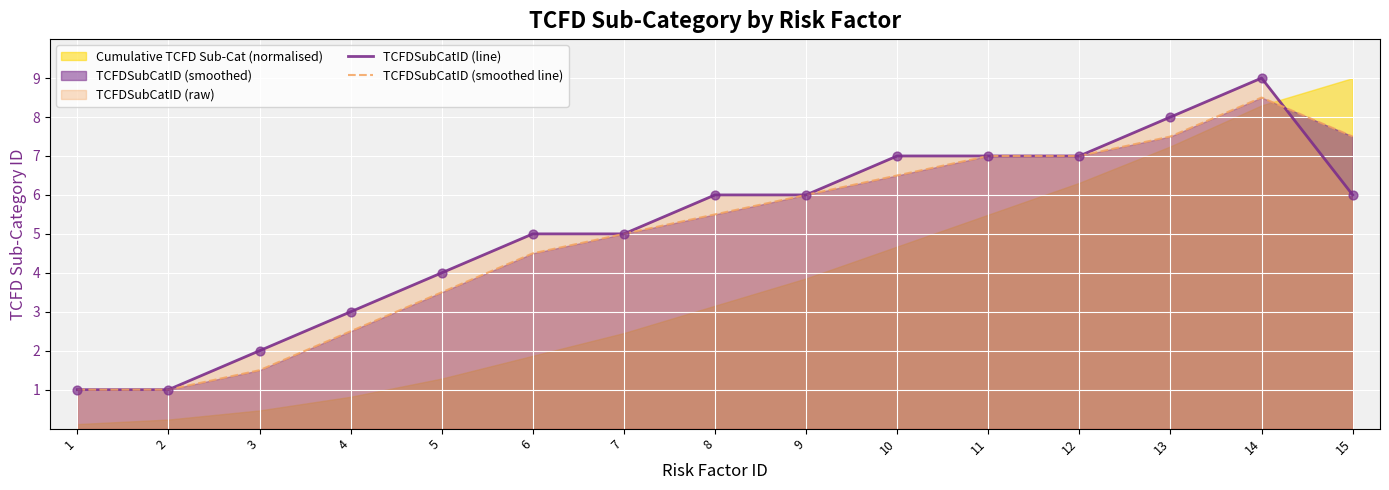

What is the total value across all series at 7?

10.0